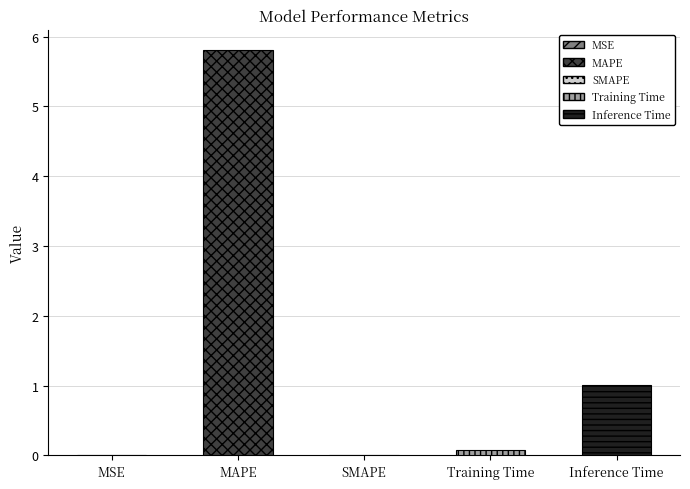

Is it true that the value at Inference Time is 1.0?

True